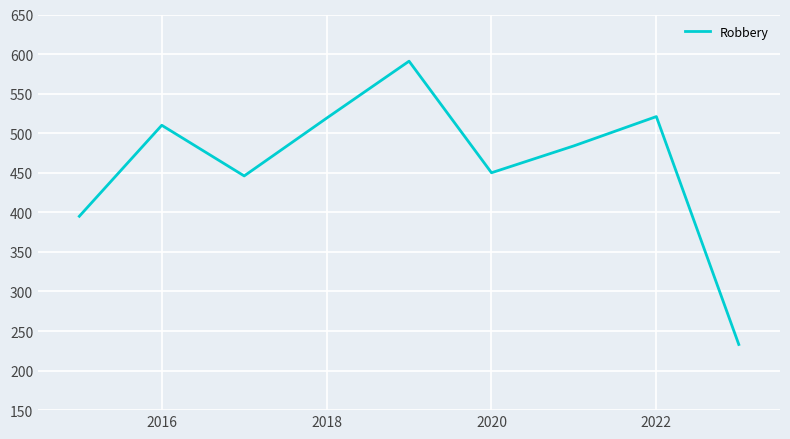

What is the maximum value shown in the chart?

591